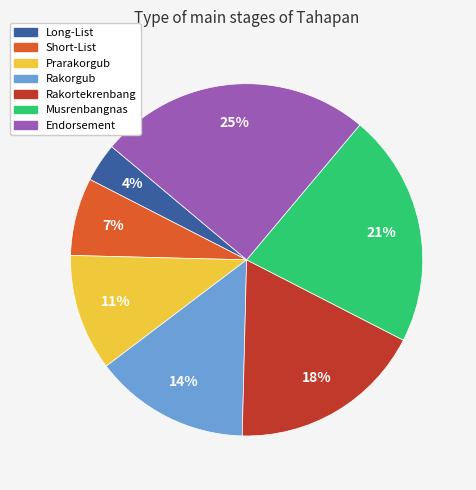

What percentage is the Endorsement slice, to the nearest percent?

25%